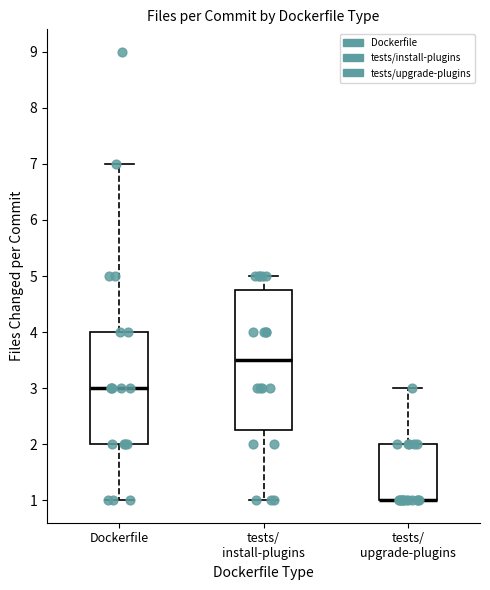

Where is the upper edge of the box for tests/ upgrade-plugins on the y-axis? The values are not printed on the chart, so give them approximately, as read against the axis.

2.0